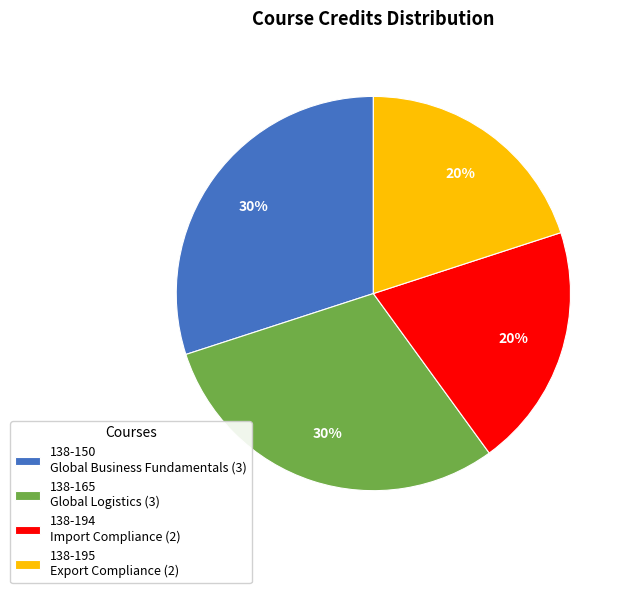

The 138-195 Export Compliance slice represents 7% of the pie. True or false?

False